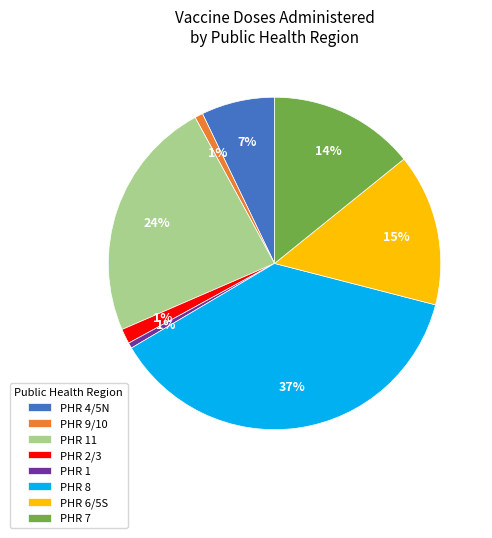

Combined, do PHR 2/3 and PHR 9/10 account for over 50%?

No